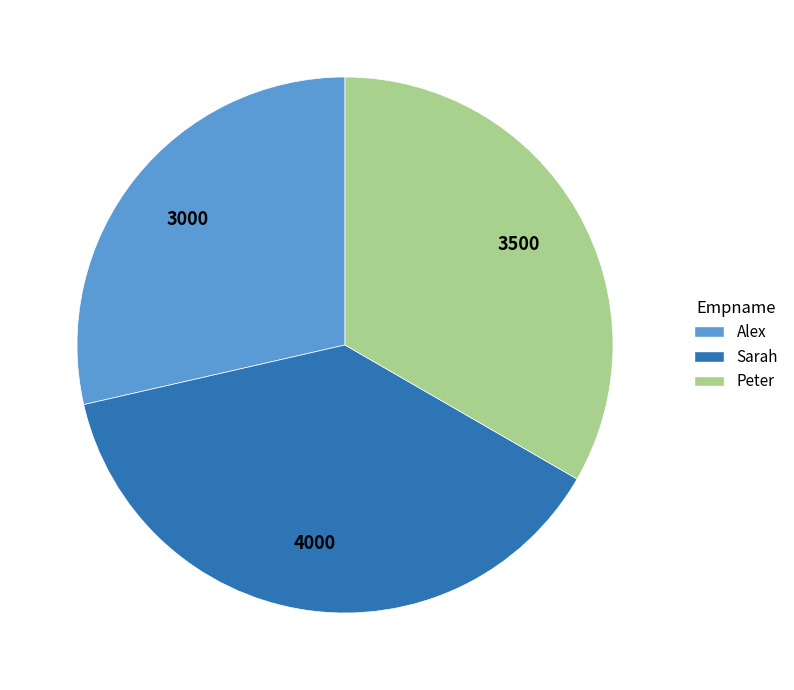

Combined, do Peter and Sarah account for over 50%?

Yes